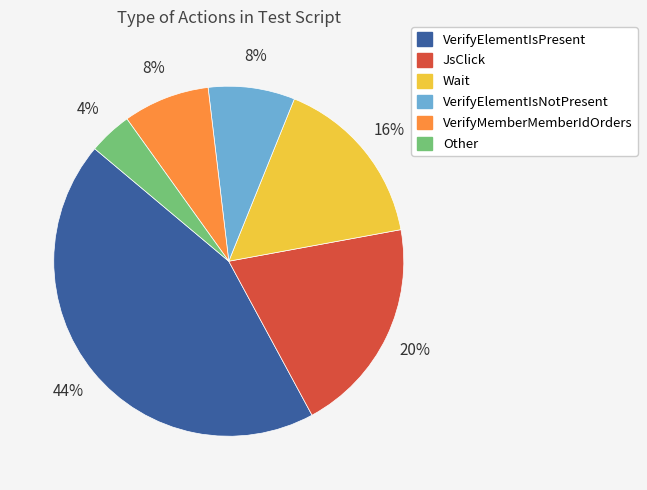

Is the sum of VerifyElementIsNotPresent and Wait greater than half?

No